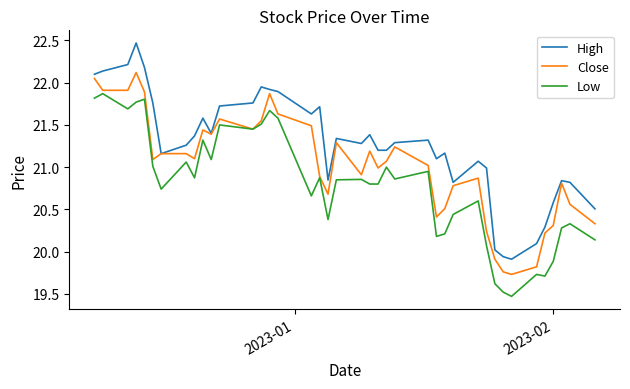

Which series has the largest total across all categories?

High